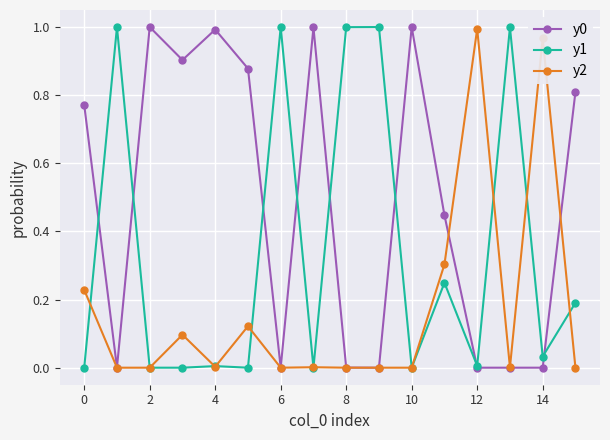

How many series are shown in this chart?

3